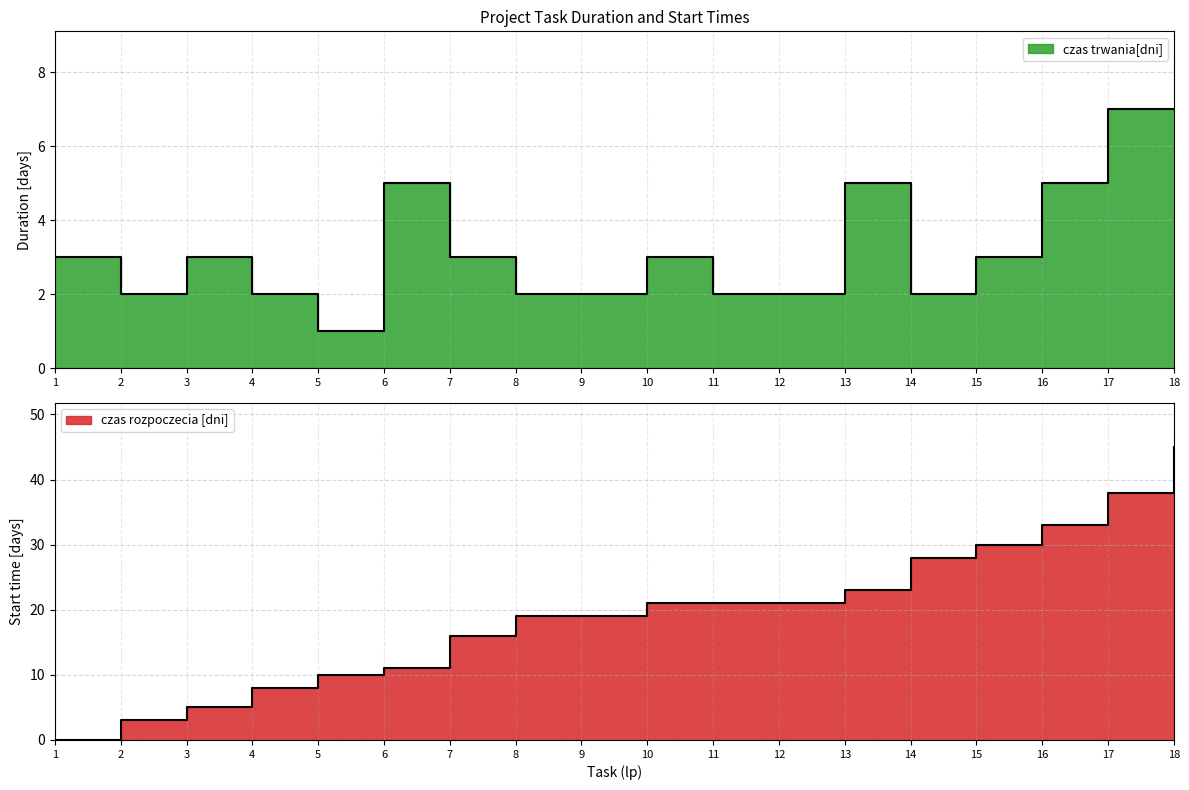

Reading left to right, transcribe all the data shown in this chart.

czas trwania[dni]: 1=3	2=2	3=3	4=2	5=1	6=5	7=3	8=2	9=2	10=3	11=2	12=2	13=5	14=2	15=3	16=5	17=7	18=7
czas rozpoczecia [dni]: 1=0	2=3	3=5	4=8	5=10	6=11	7=16	8=19	9=19	10=21	11=21	12=21	13=23	14=28	15=30	16=33	17=38	18=45